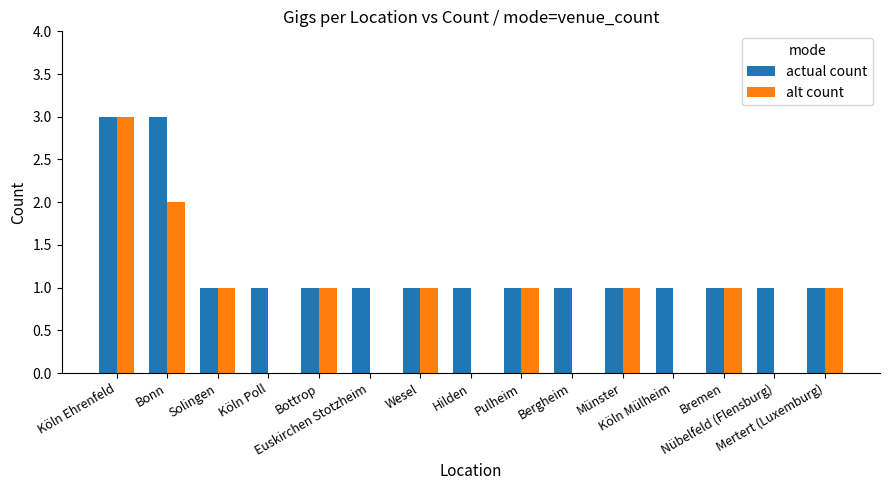

How many groups of bars are there?

15